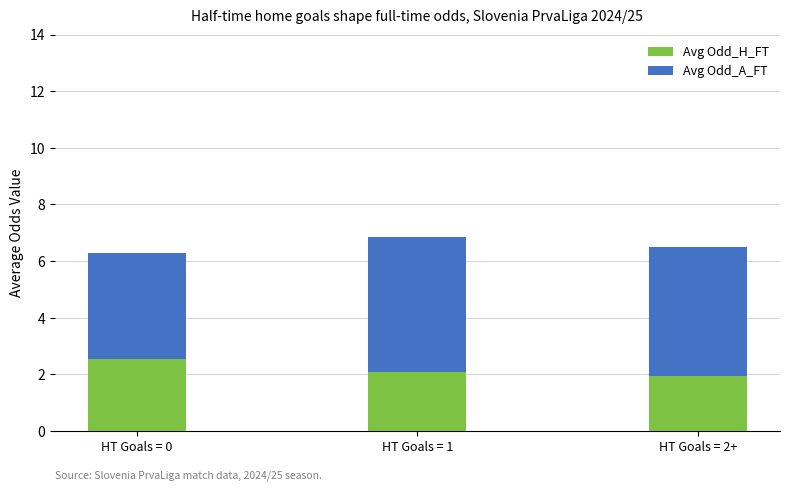

Reading right to left, list the values for the Avg Odd_H_FT series.

HT Goals = 2+=1.9	HT Goals = 1=2.1	HT Goals = 0=2.5